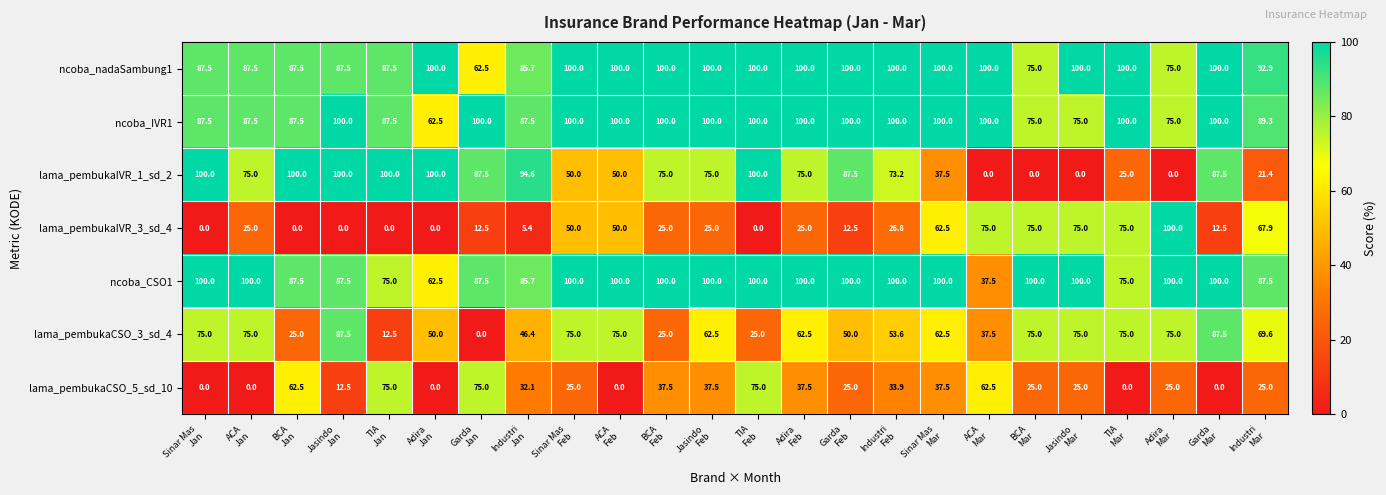

Which series has the largest total across all categories?

ncoba_nadaSambung1